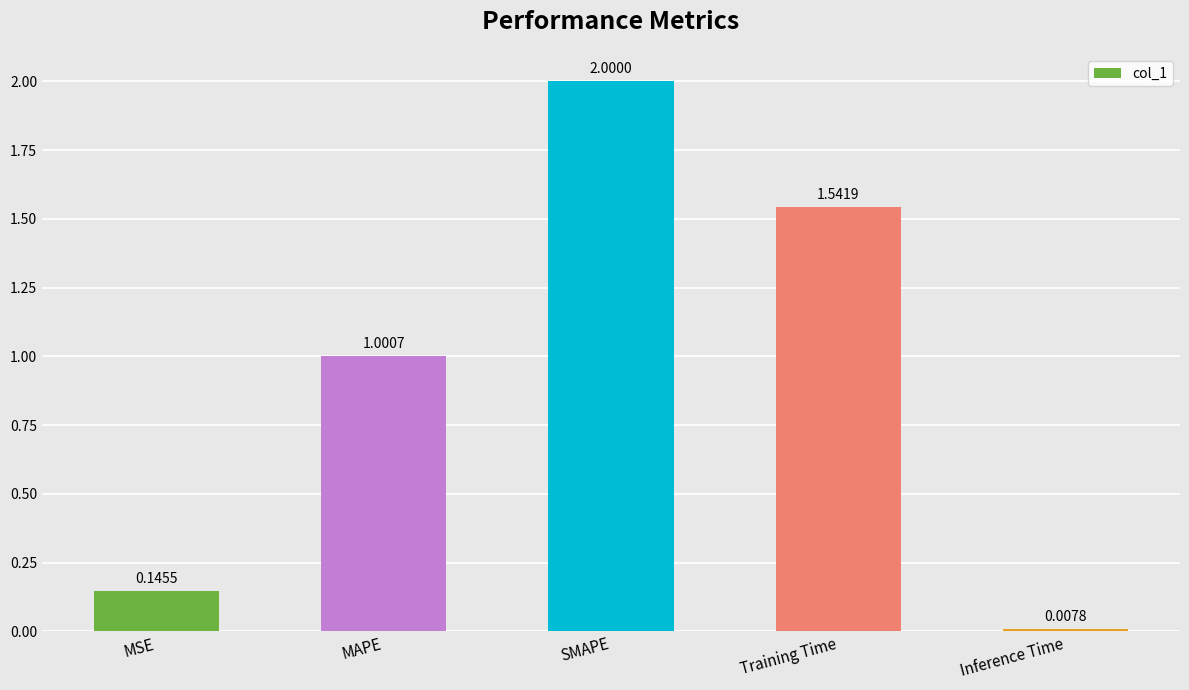

What is the difference between the maximum and minimum values?

2.0